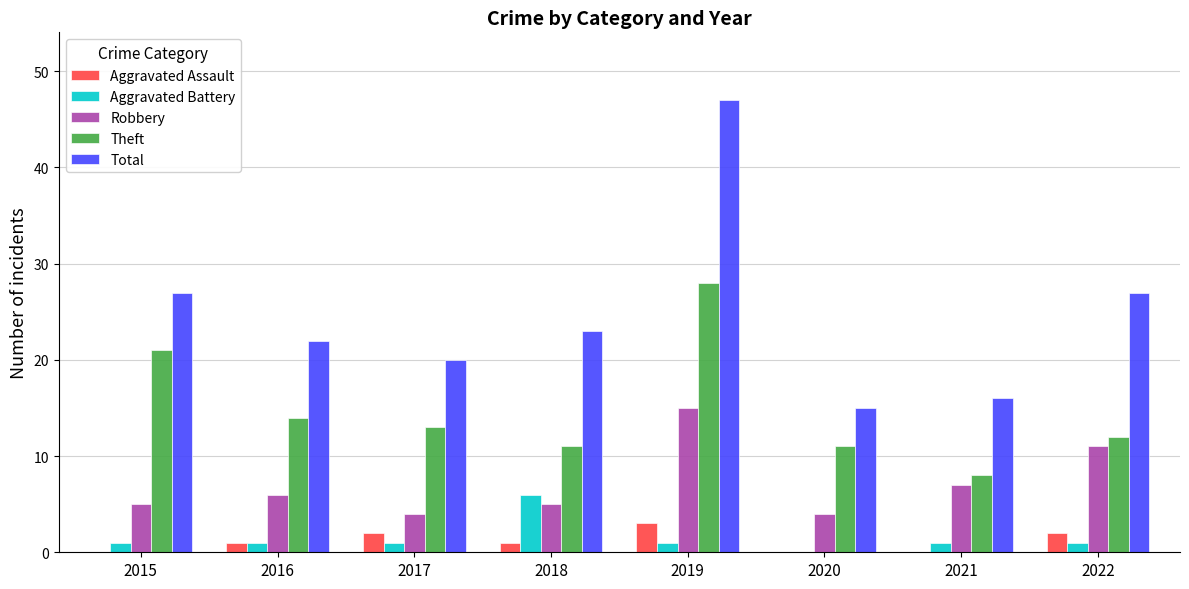

At which label does Total first exceed 23?

2015